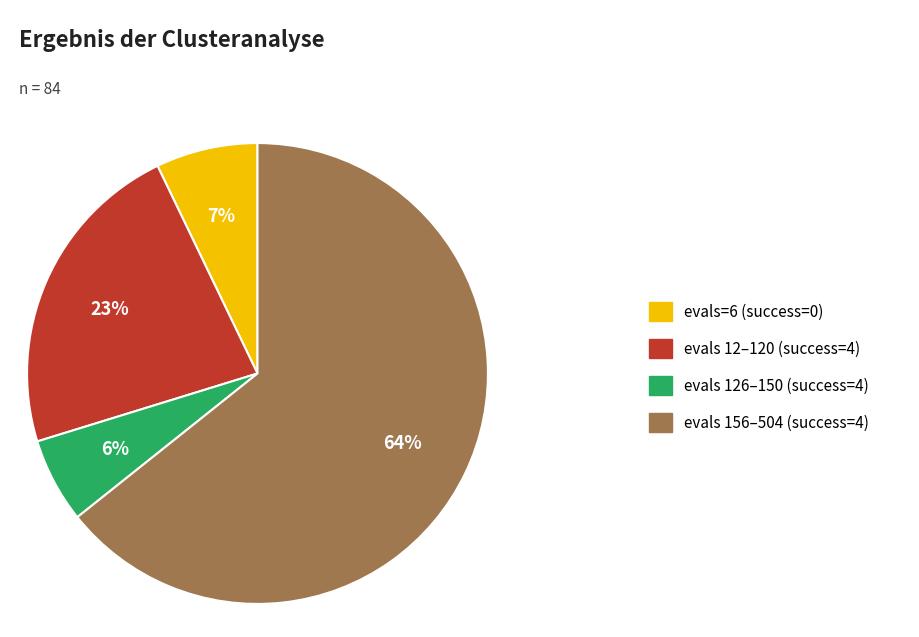

To the nearest percent, what is the difference between the largest and smallest slice percentages?

58%